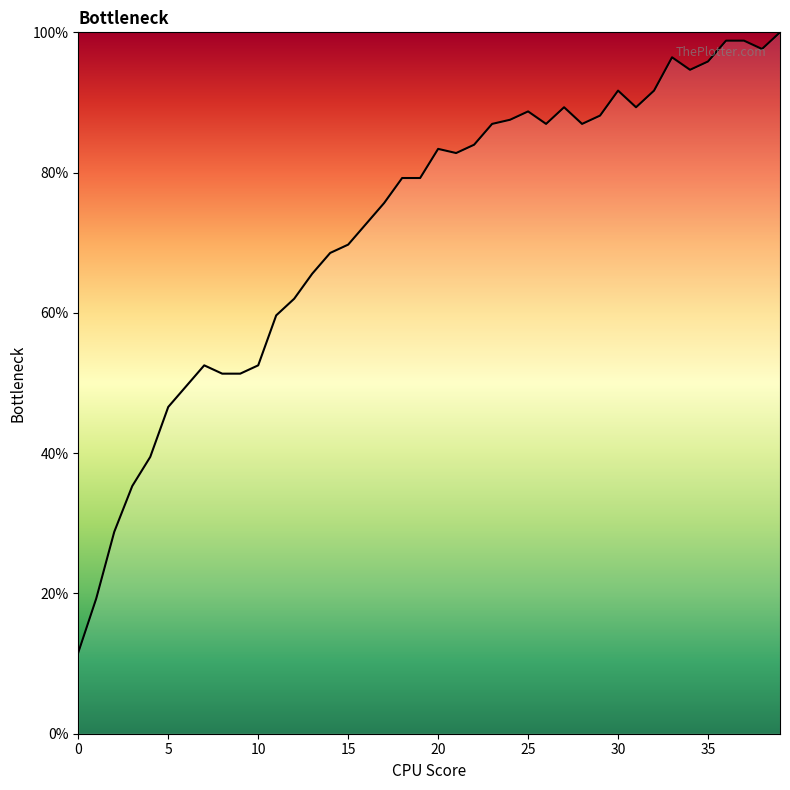

What is the maximum value shown in the chart?

100.0